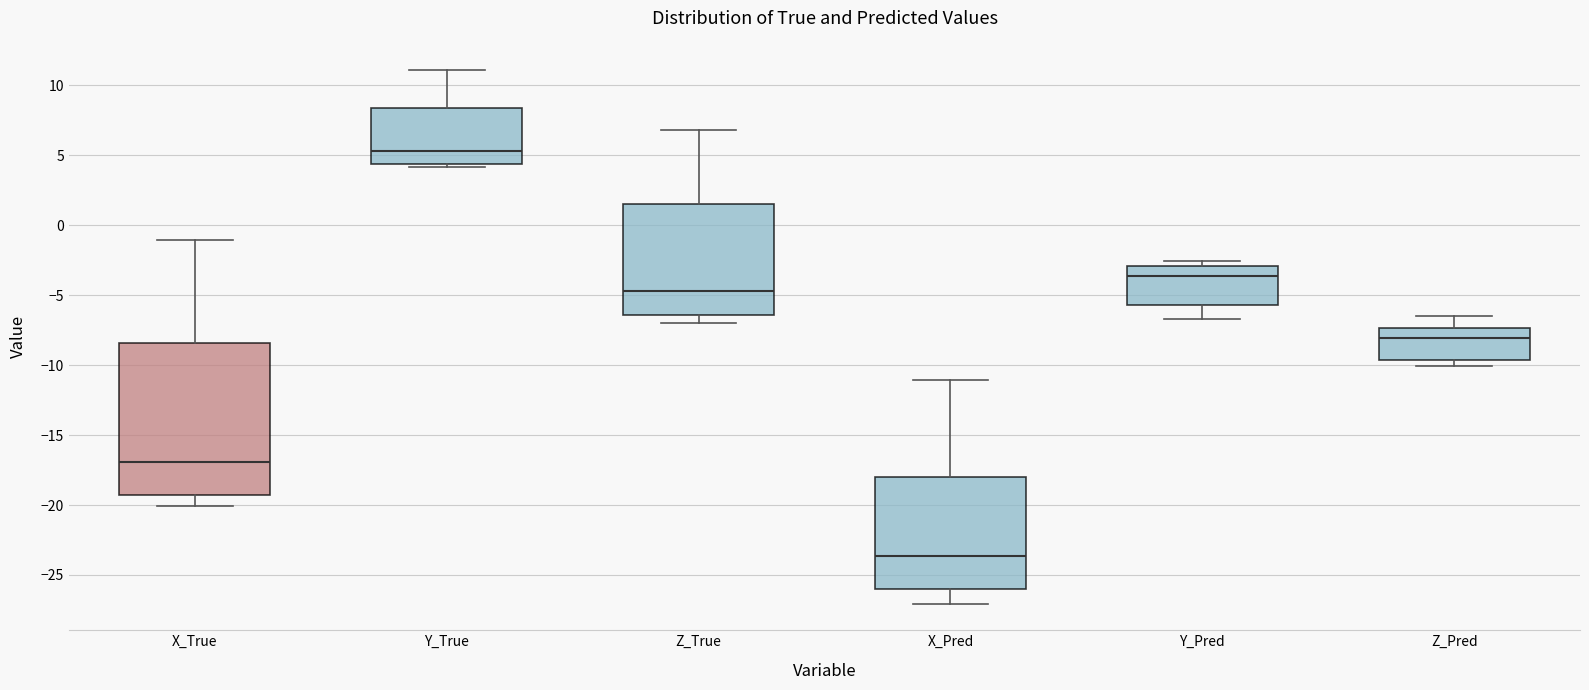

Reading left to right, read every box against the y-axis: the position of its median line, the range the box covers, and the ends of its whiskers. The values are not printed on the chart, so give them approximately, as read against the axis.

X_True: median -17.0, box -19.5 to -8.5, whiskers -20.0 to -1.0
Y_True: median 5.5, box 4.5 to 8.5, whiskers 4.0 to 11.0
Z_True: median -4.5, box -6.5 to 1.5, whiskers -7.0 to 7.0
X_Pred: median -23.5, box -26.0 to -18.0, whiskers -27.0 to -11.0
Y_Pred: median -3.5, box -5.5 to -3.0, whiskers -6.5 to -2.5
Z_Pred: median -8.0, box -9.5 to -7.5, whiskers -10.0 to -6.5